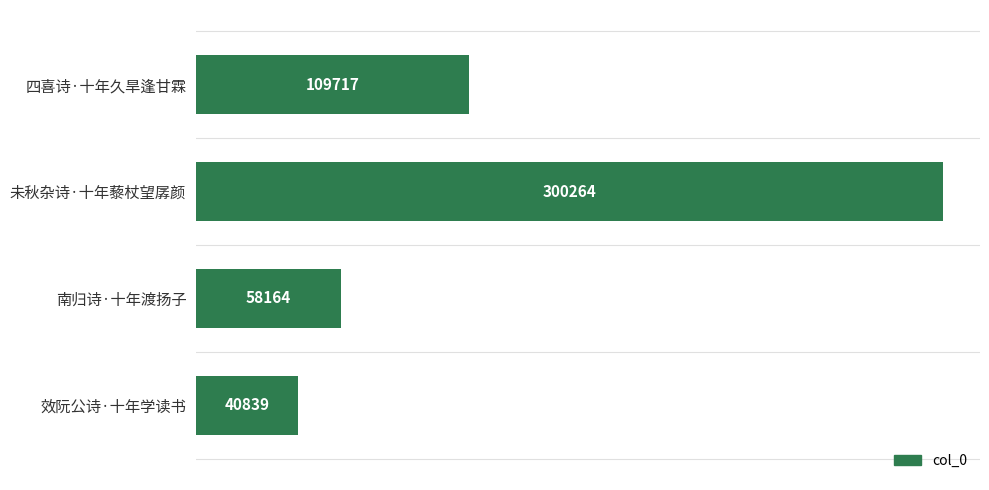

The value at 效阮公诗·十年学读书 is 66433. True or false?

False